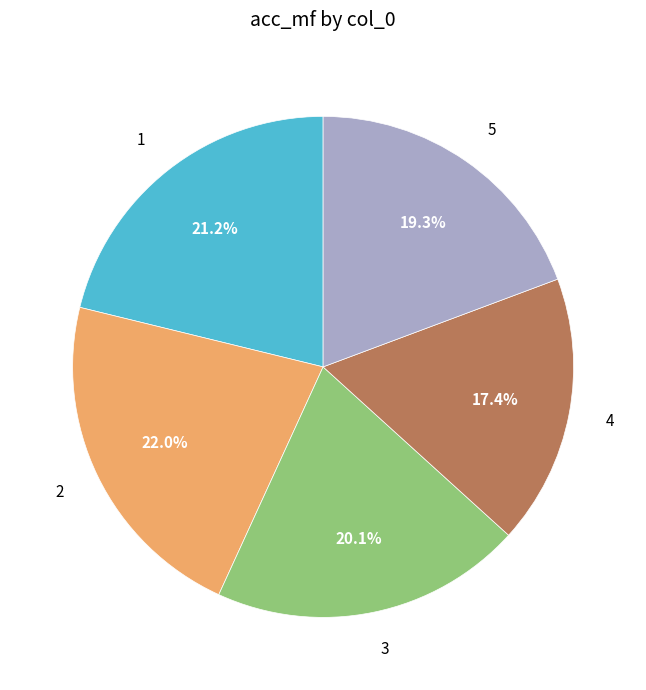

Between 2 and 4, which is larger?

2